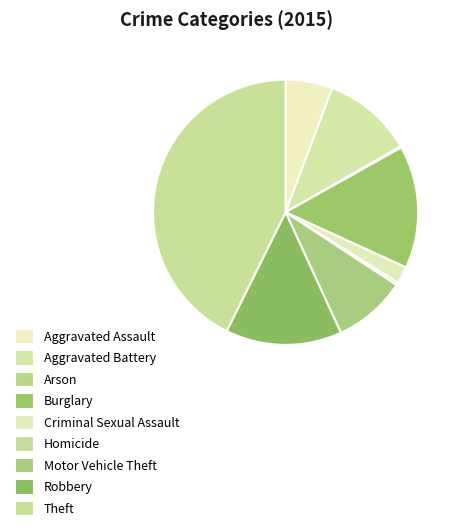

Does Arson account for over 50% of the chart?

No